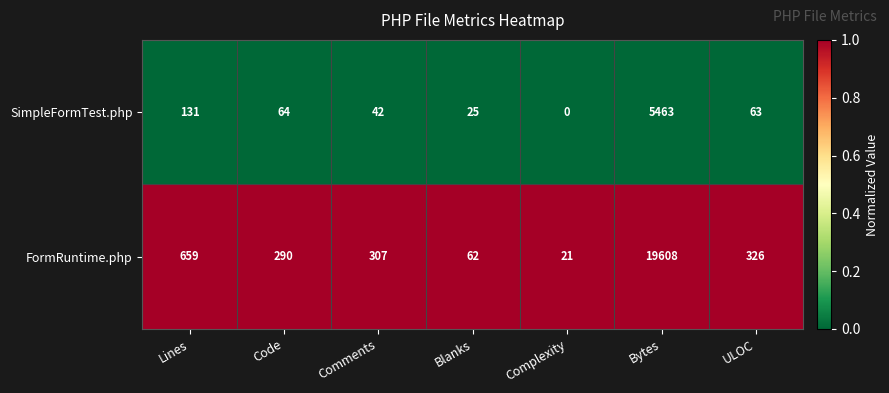

Which series has the widest spread of values?

FormRuntime.php